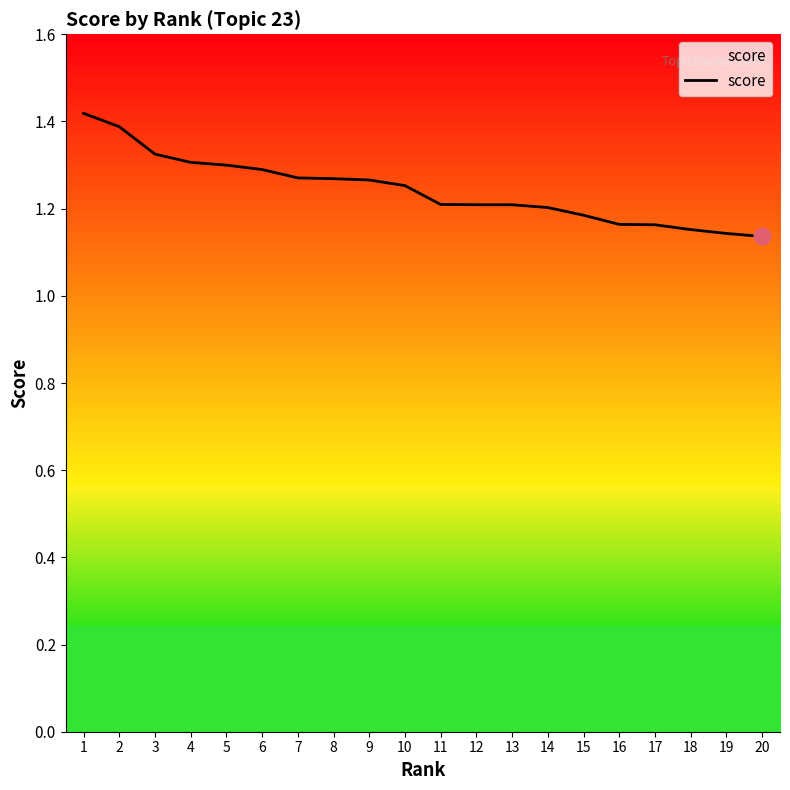

What is the difference between the maximum and minimum values?

0.3